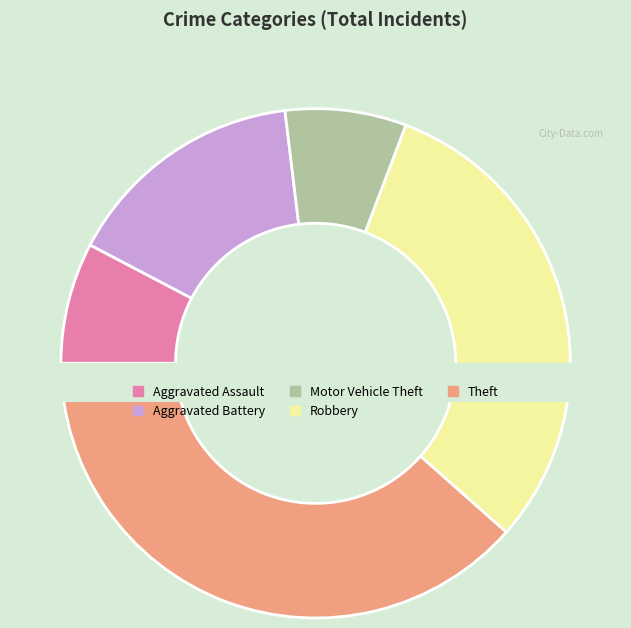

Rank the categories by value from highest to lowest.

Theft, Robbery, Aggravated Battery, Aggravated Assault, Motor Vehicle Theft